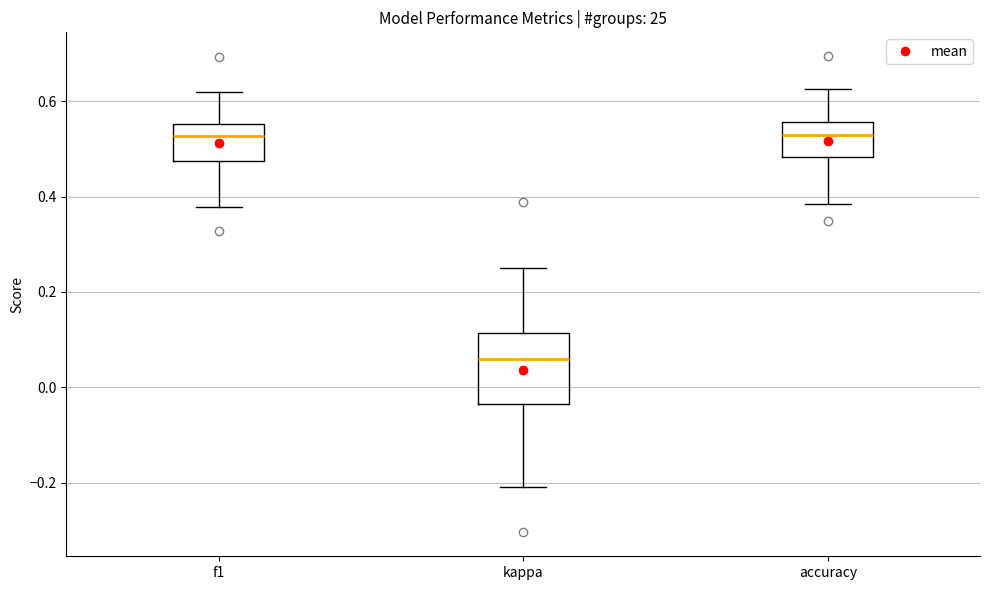

Which box's median line is the lowest?

kappa